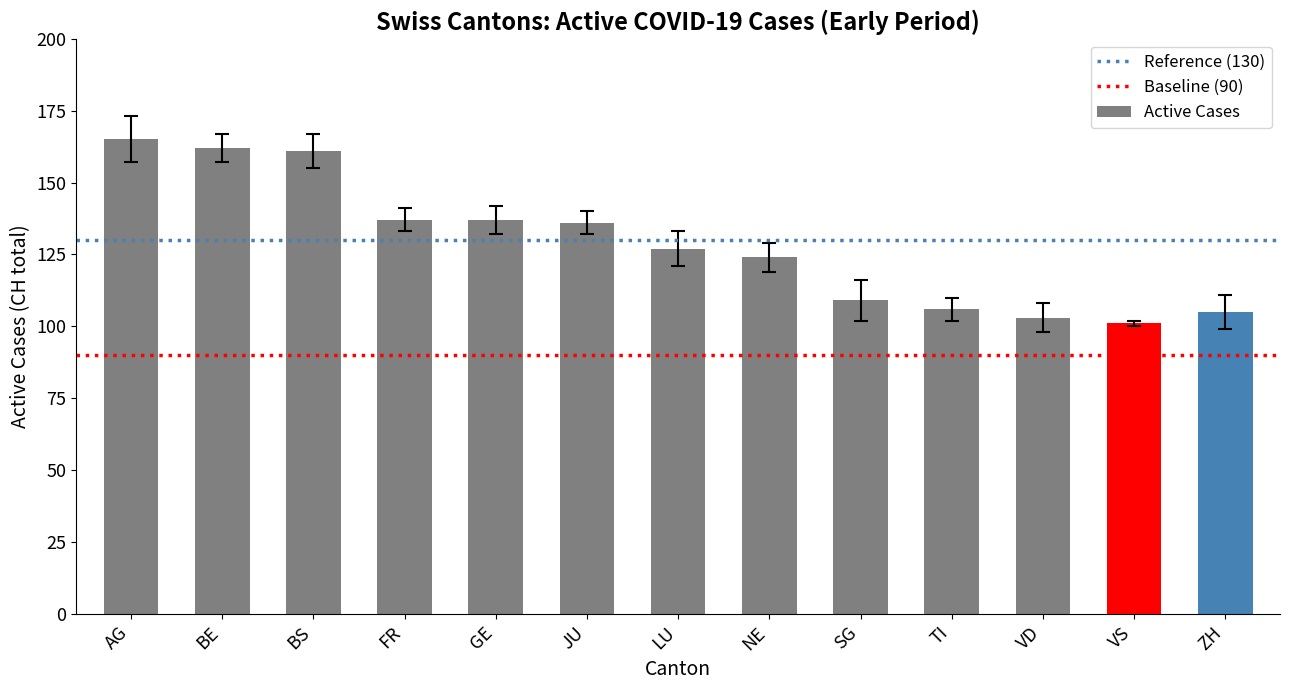

What is the label of the 13th bar from the left?

ZH